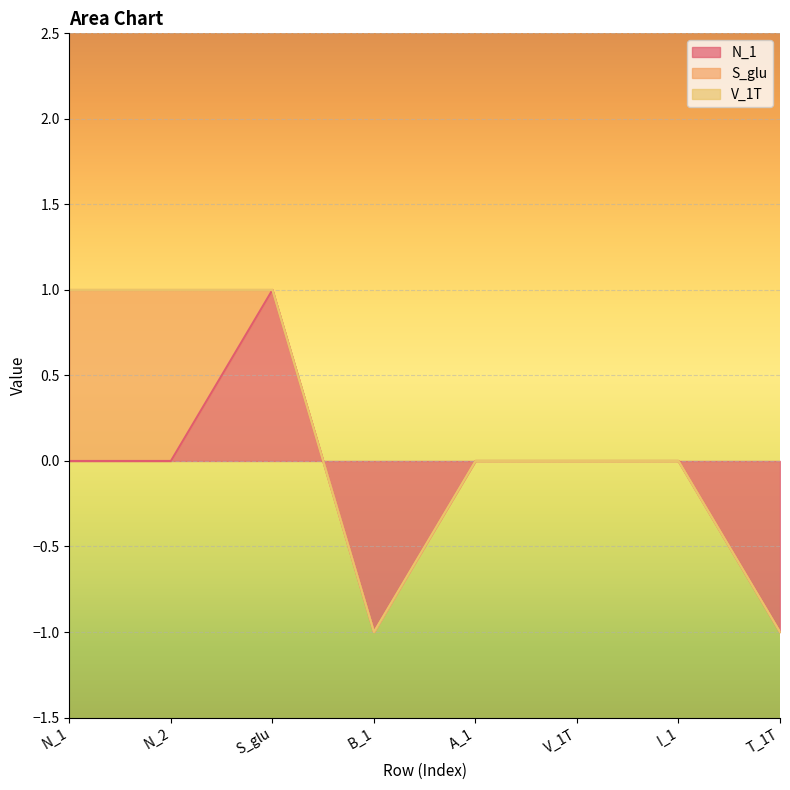

Is the value of N_1 at T_1T greater than the value of S_glu at S_glu?

No